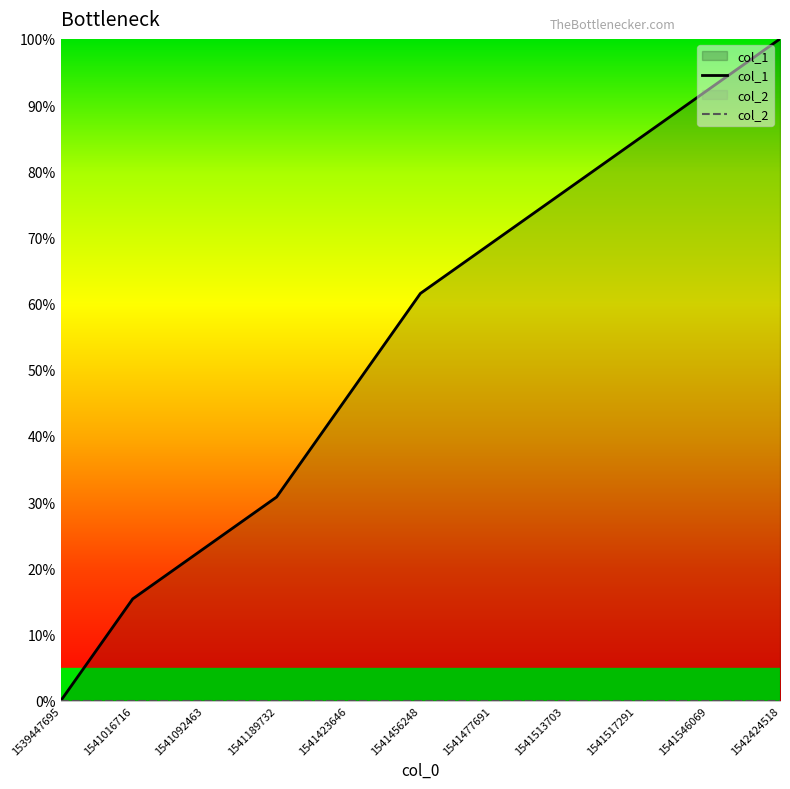

True or false: col_1 has a value of 23.1 at 1541092463.

True